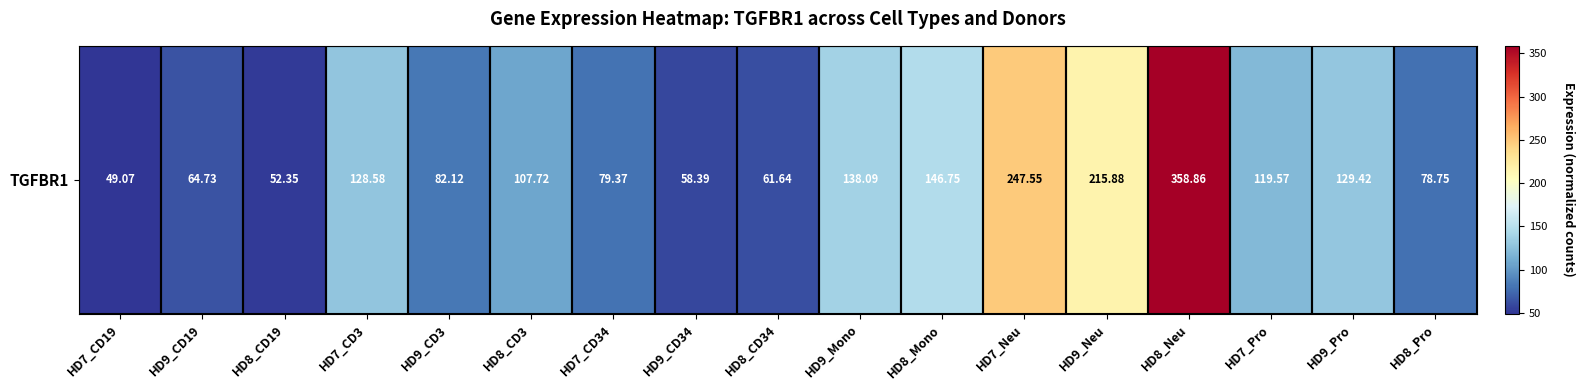

What is the ratio of the value at HD8_CD34 to the value at HD7_CD34?

0.8